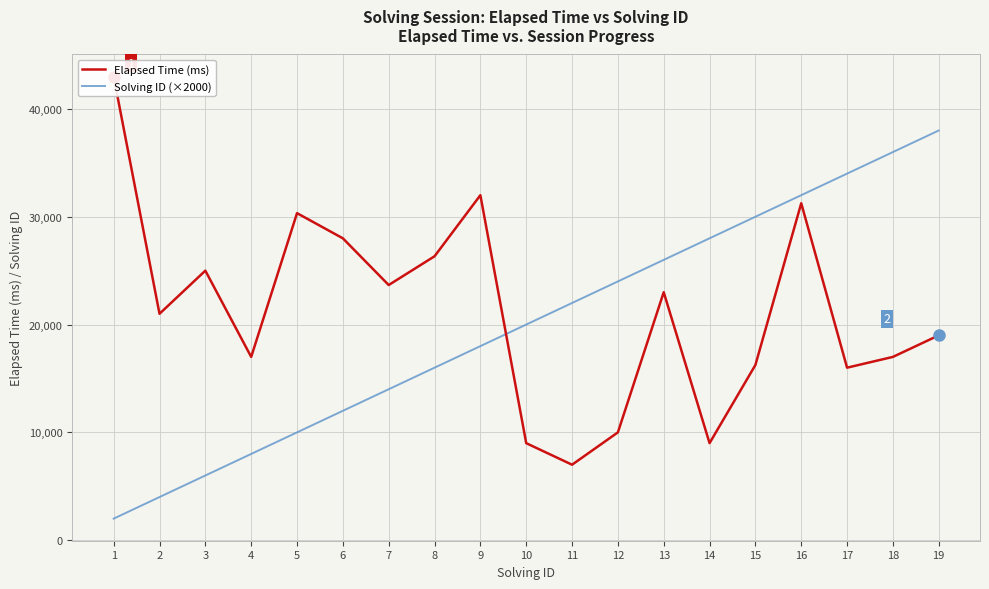

What is the total value across all series at 3?

31000